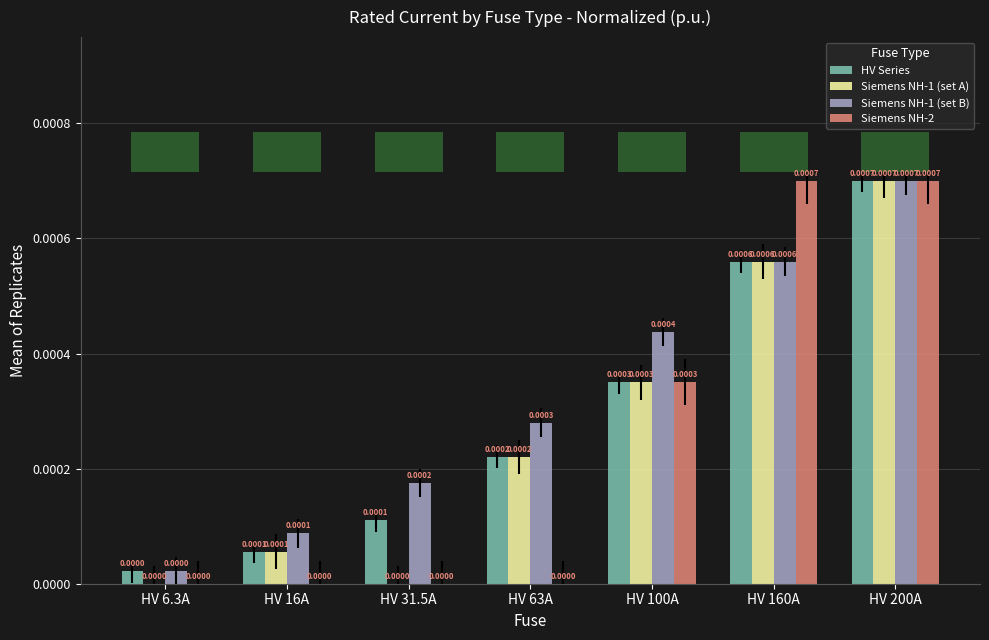

How many categories are shown in the chart?

7